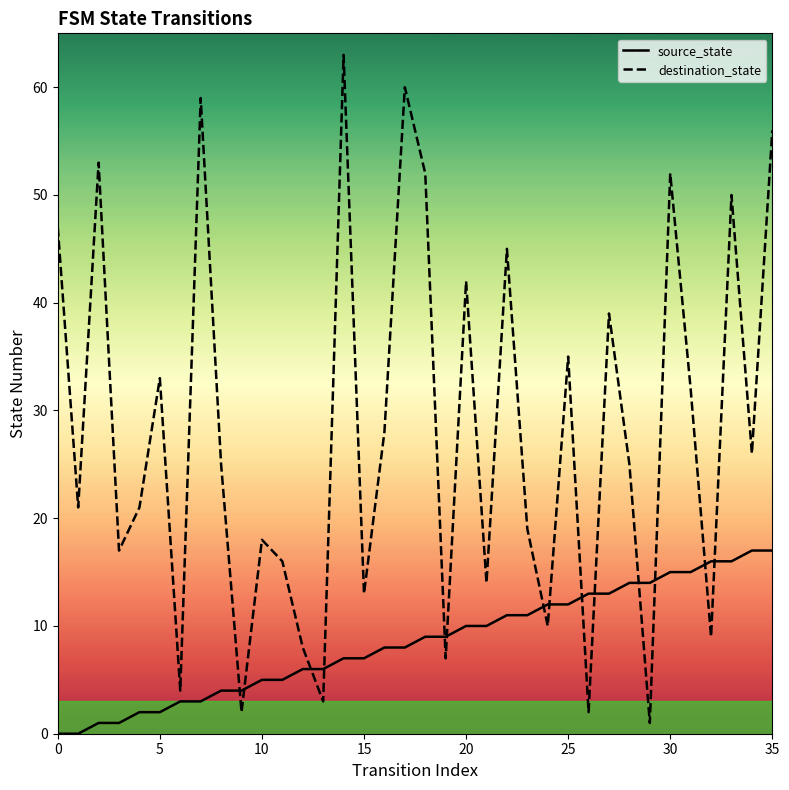

Reading right to left, list all the values displayed in this chart.

source_state: 17	17	16	16	15	15	14	14	13	13	12	12	11	11	10	10	9	9	8	8	7	7	6	6	5	5	4	4	3	3	2	2	1	1	0	0
destination_state: 56	26	50	9	32	52	1	25	39	2	35	10	19	45	14	42	7	52	60	28	13	63	3	8	16	18	2	25	59	4	33	21	17	53	21	47